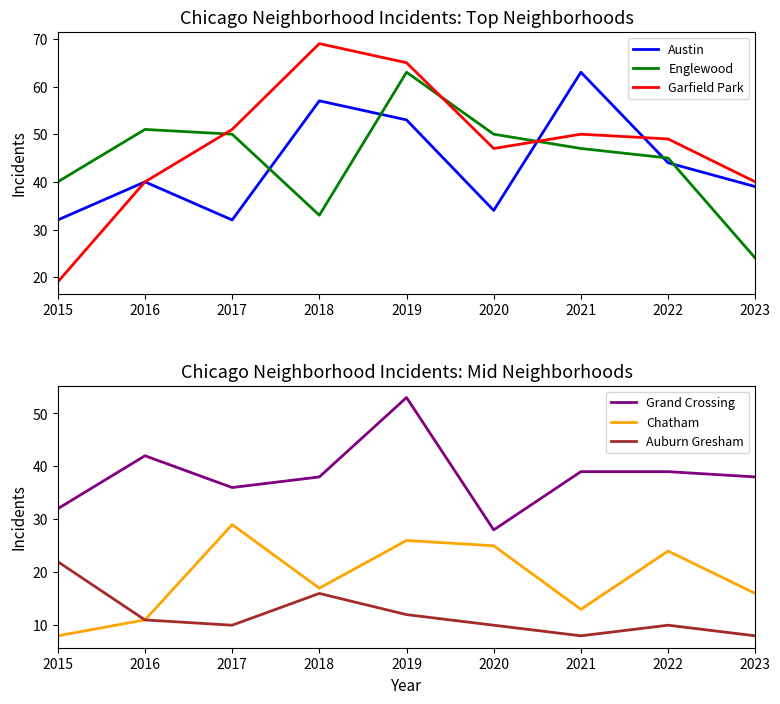

What is the value of the Auburn Gresham point at the 9th from the left?

8